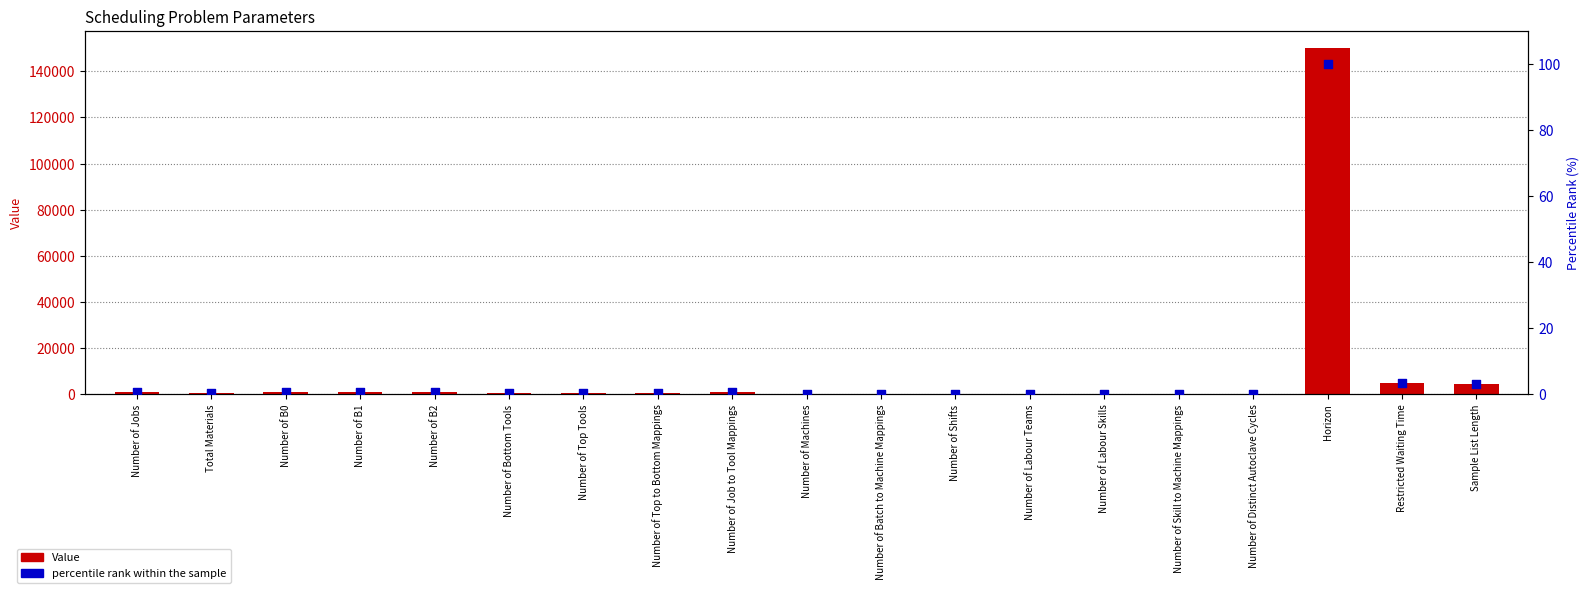

Is the value of Value at Sample List Length greater than the value of percentile rank within the sample at Number of Jobs?

Yes